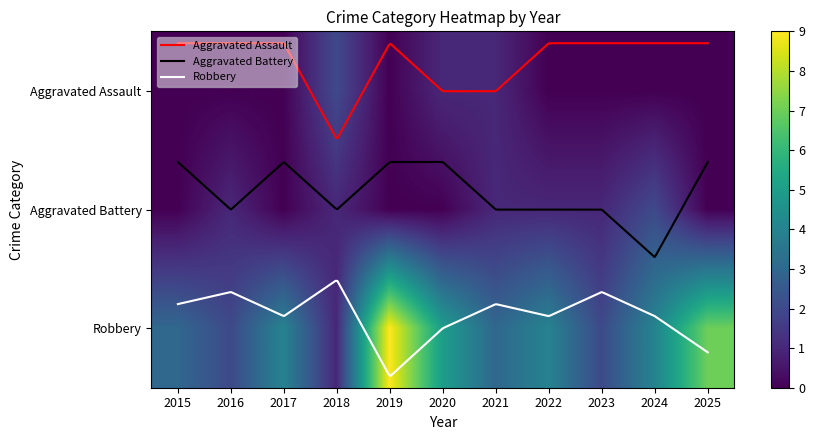

At which label does Aggravated Battery reach its peak?

2024